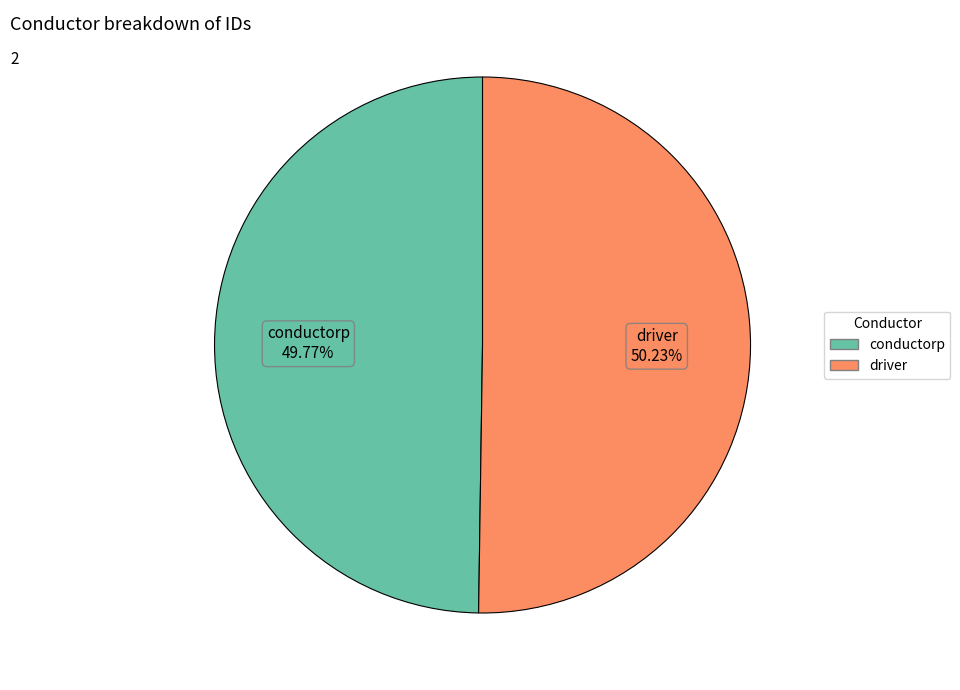

True or false: conductorp accounts for 50% of the total.

True